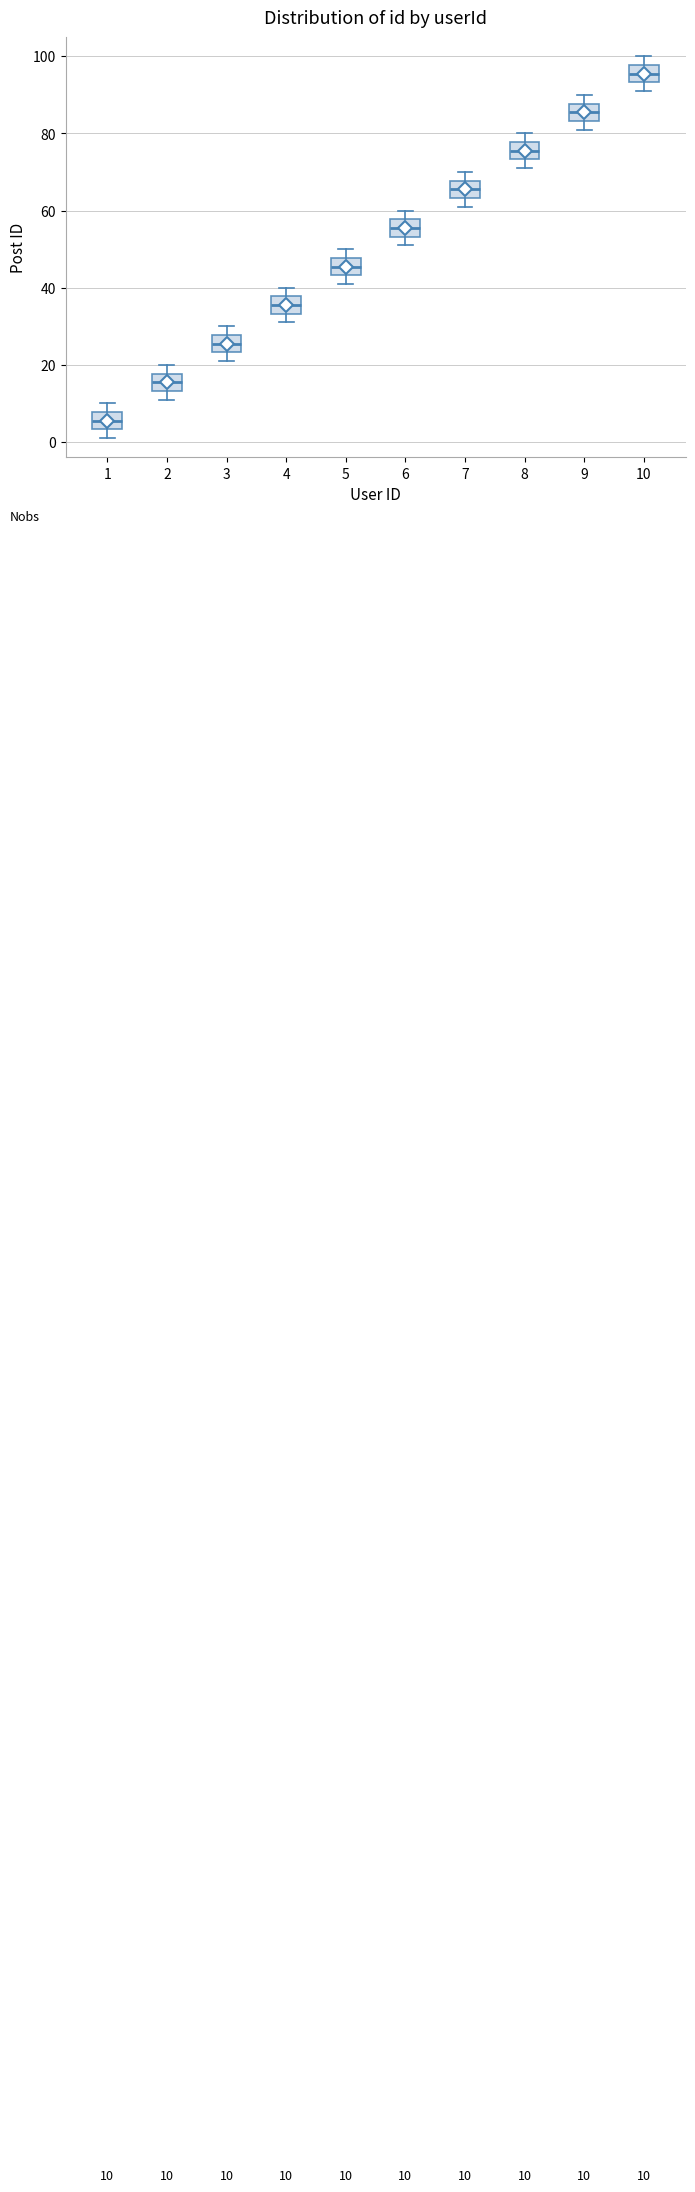

Which box's median line is the lowest?

1